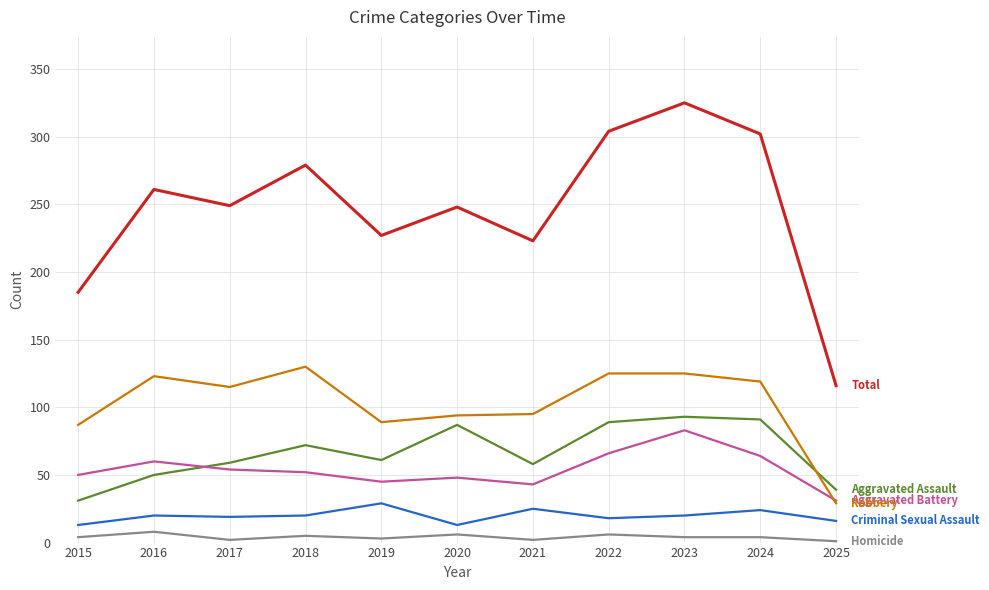

What is the difference between the highest and lowest values at 2016?

253